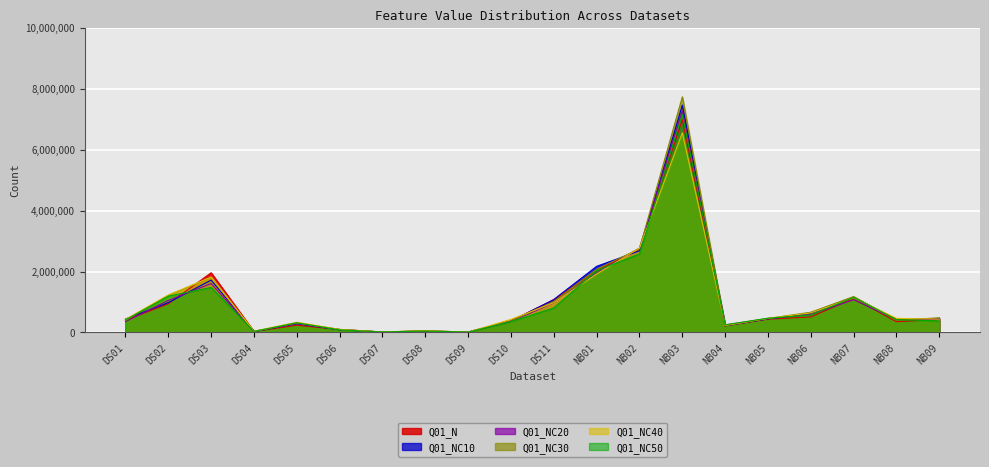

What position from the right is NB01?

9